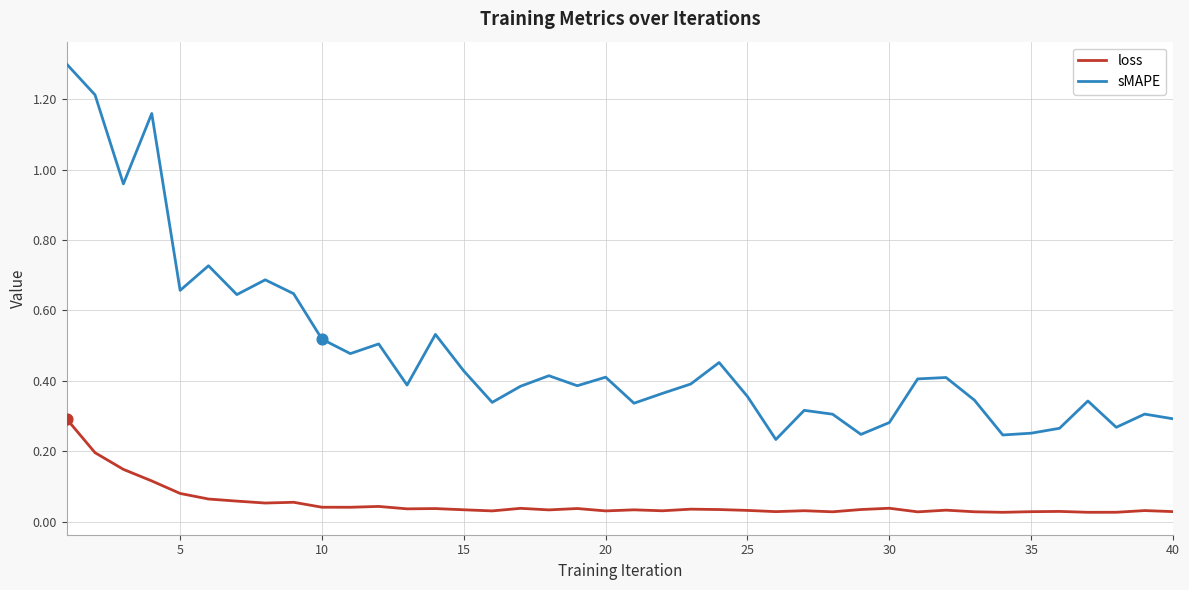

Which series has the largest total across all categories?

sMAPE